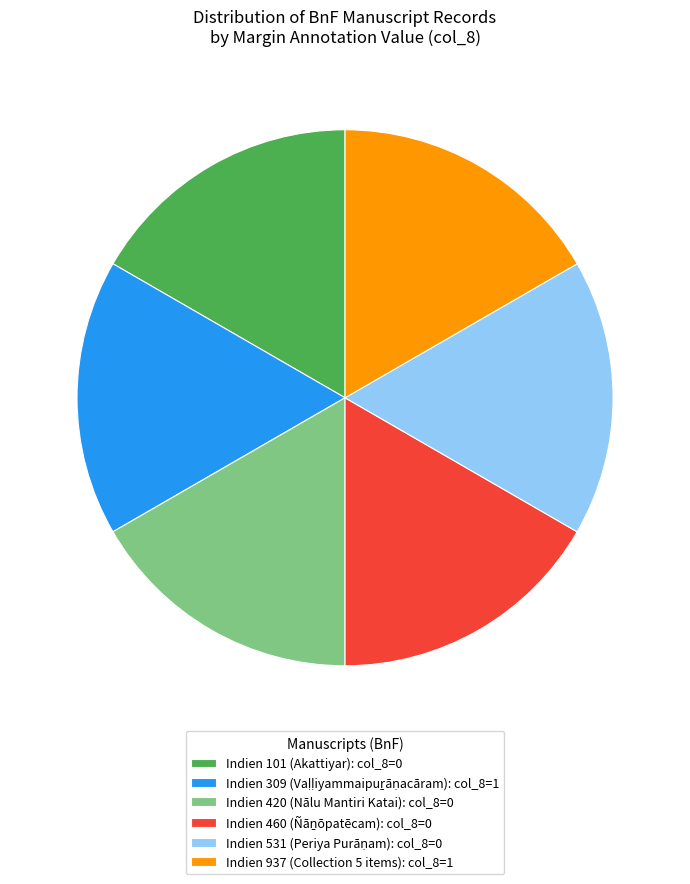

The Indien 937 (Collection 5 items): col_8=1 slice represents 28% of the pie. True or false?

False